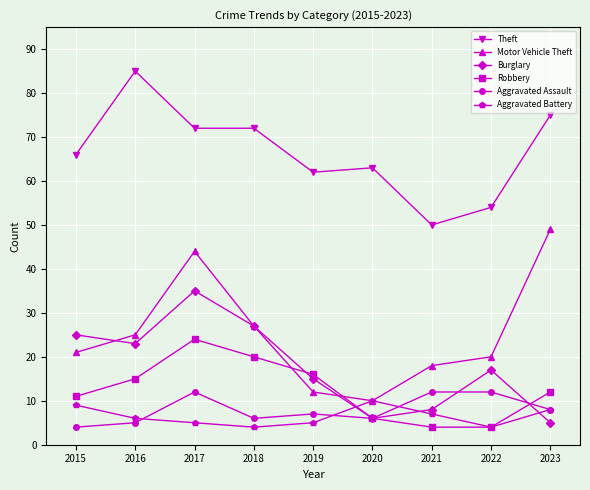

Which label corresponds to the largest value in the chart?

2016